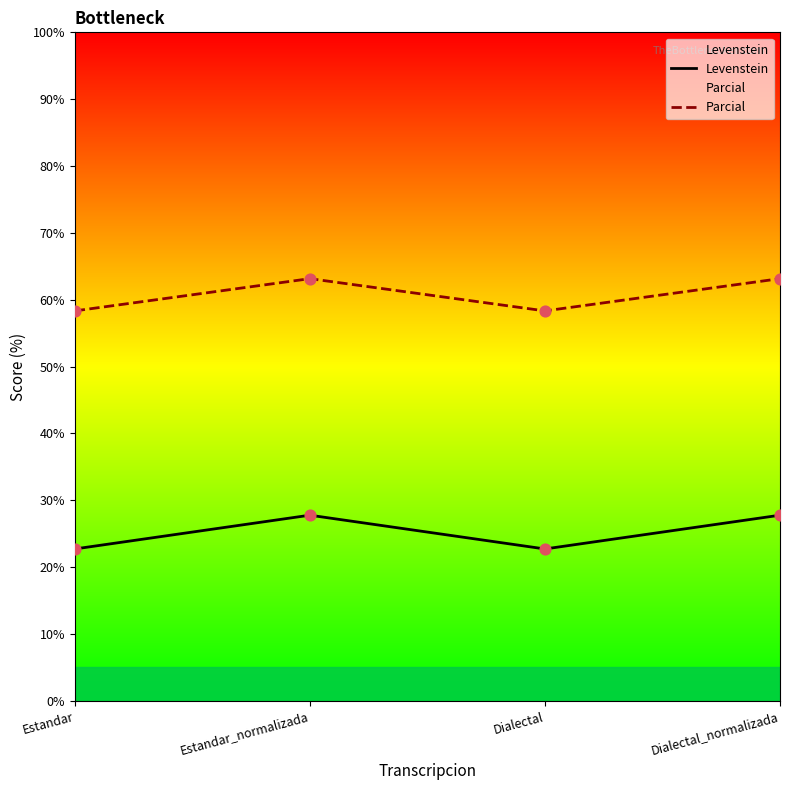

Which series has the widest spread of Y values?

Levenstein